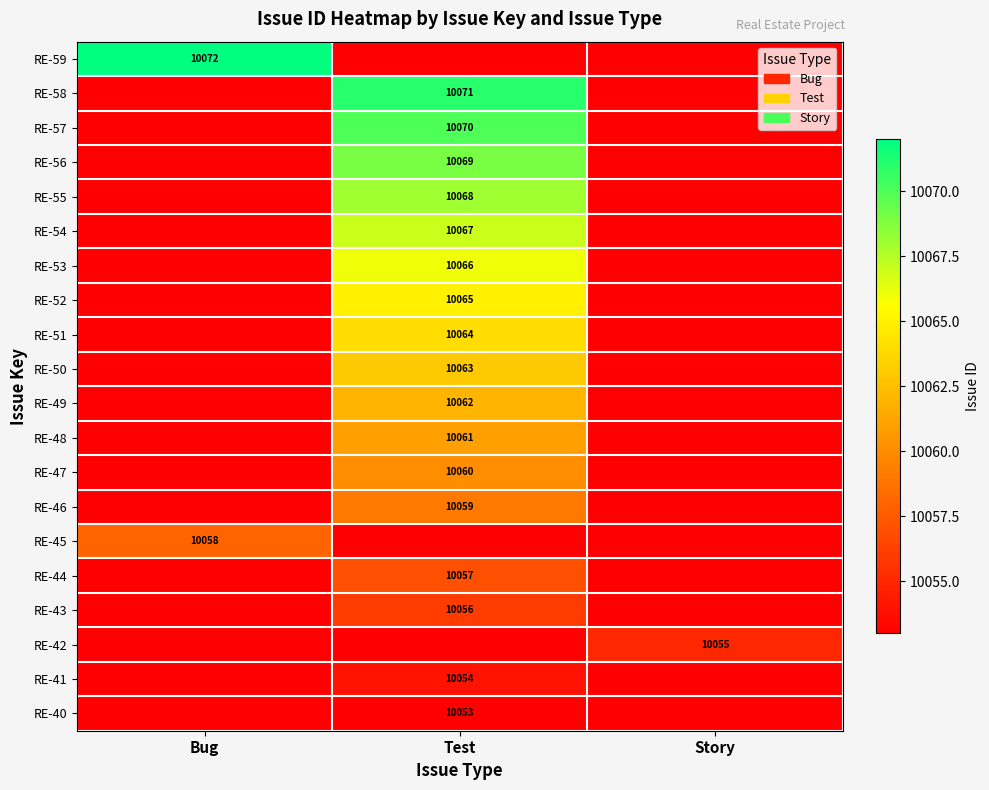

The RE-41 series shows 17510 at Test. True or false?

False